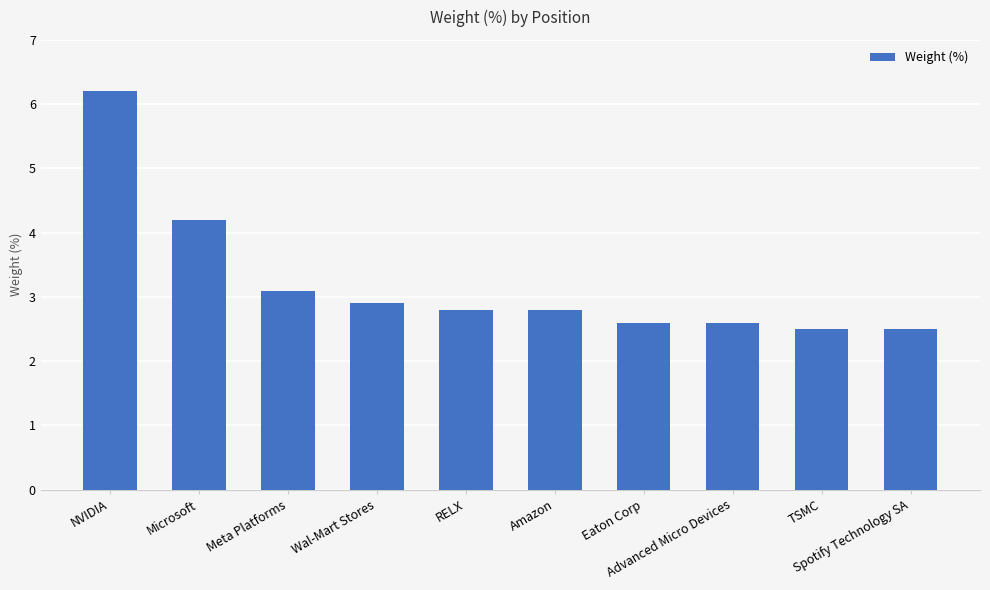

What is the approximate value at Meta Platforms?

3.1